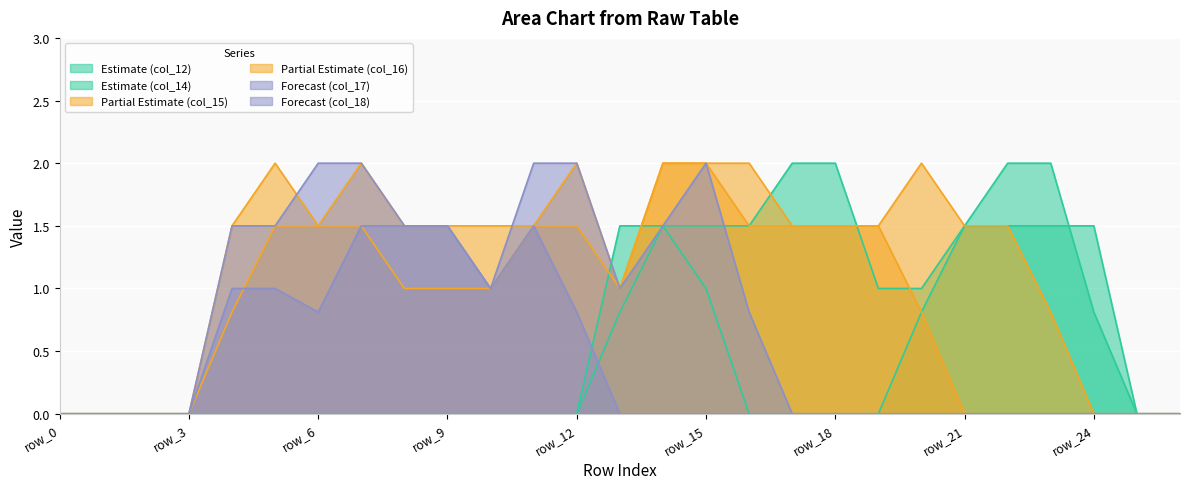

Which category has the lowest value across all series?

row_0